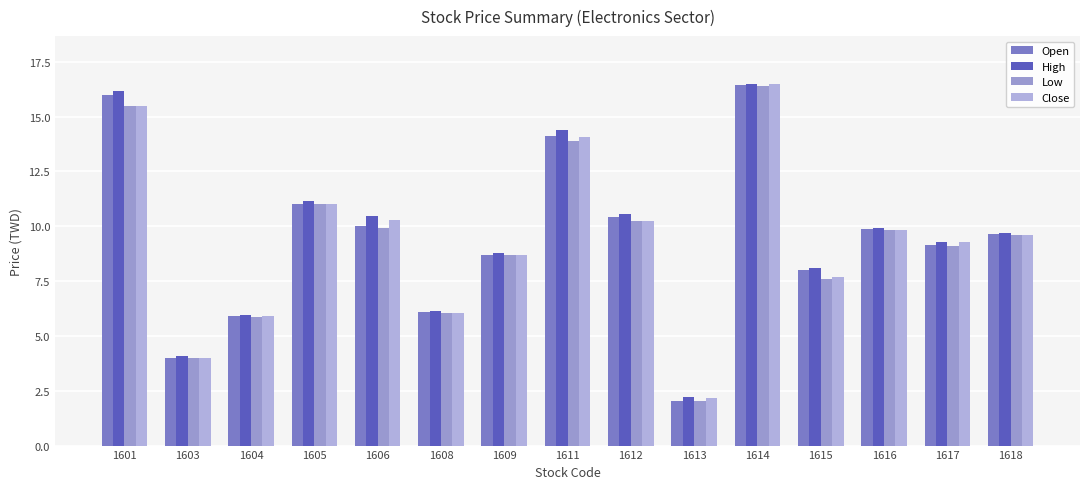

Is it true that High equals 2.2 at 1613?

True